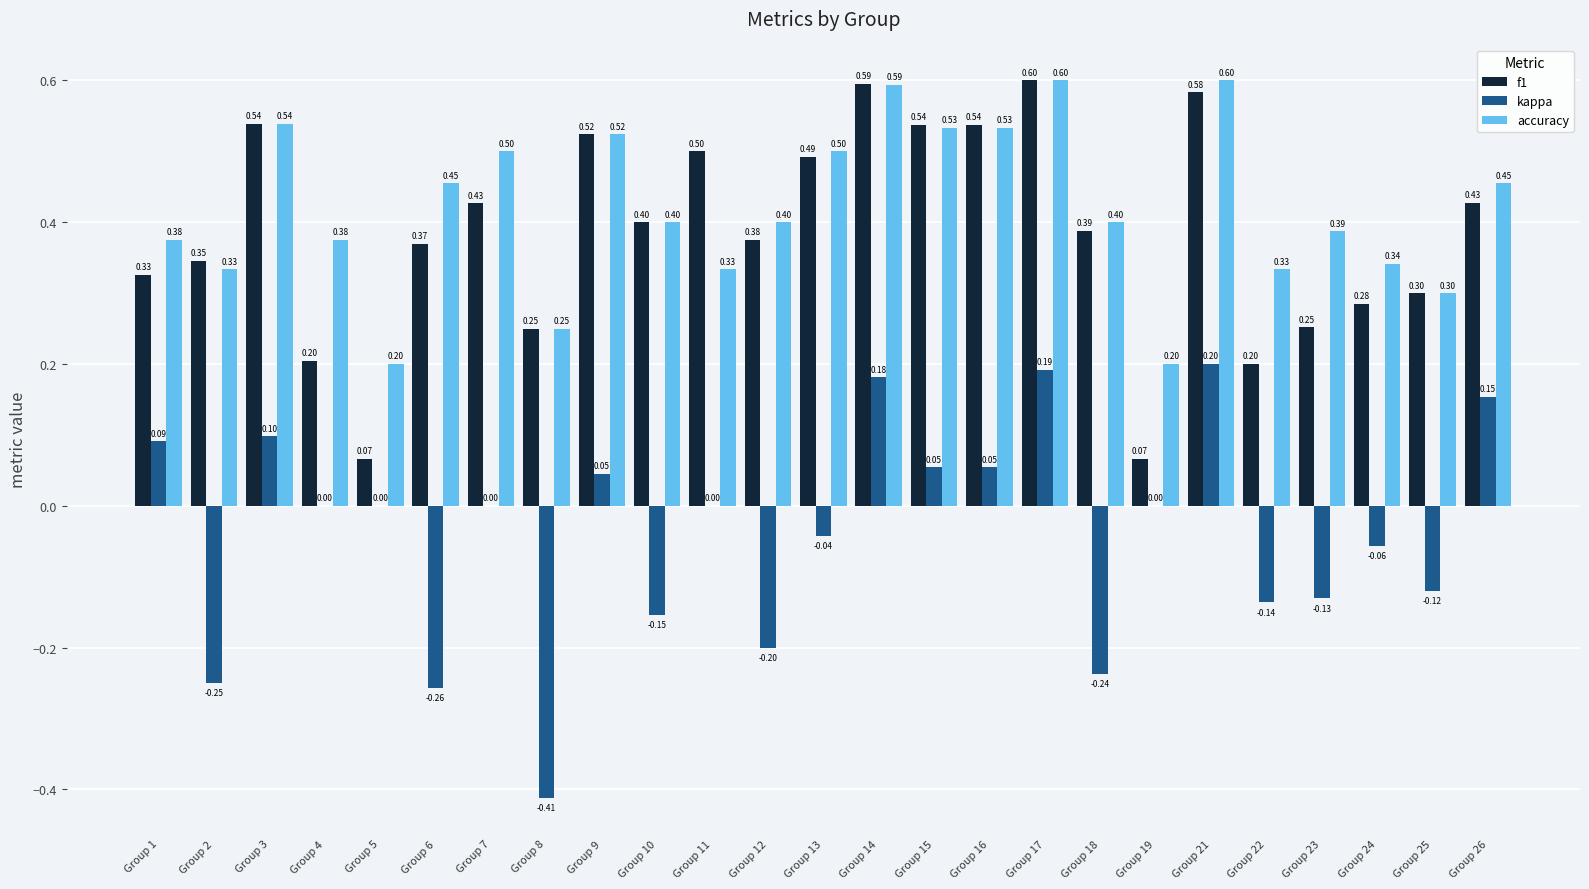

What is the sum of all kappa values?

-0.9